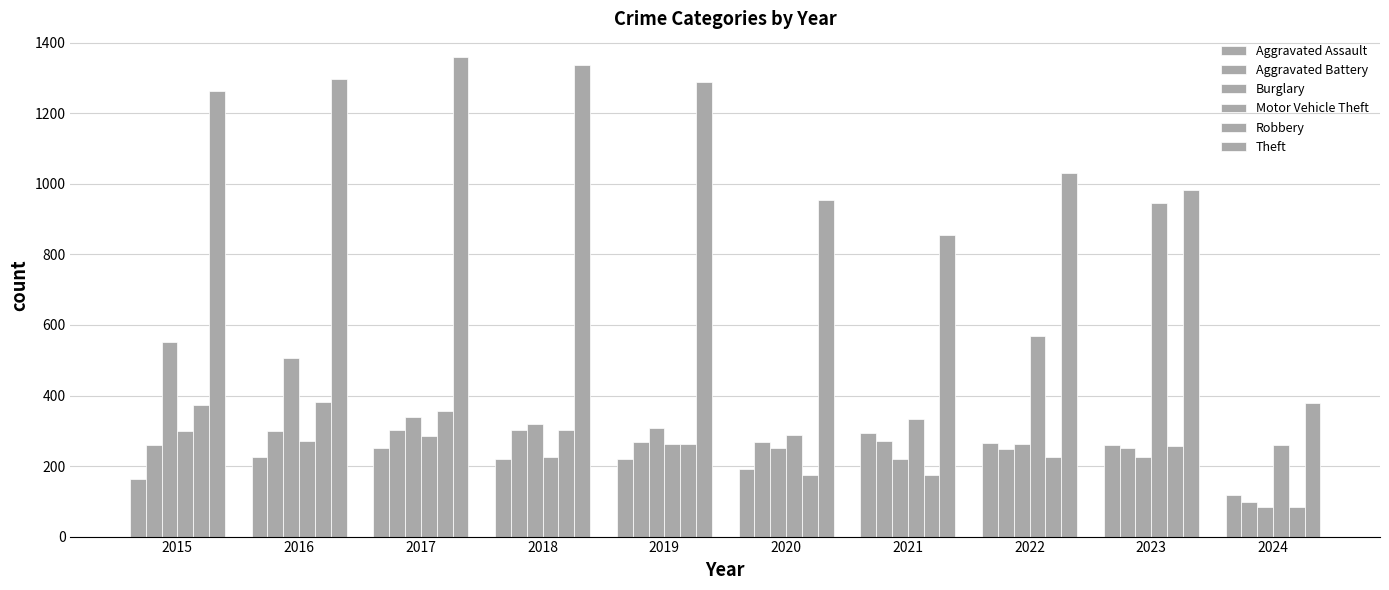

How many groups of bars are there?

10